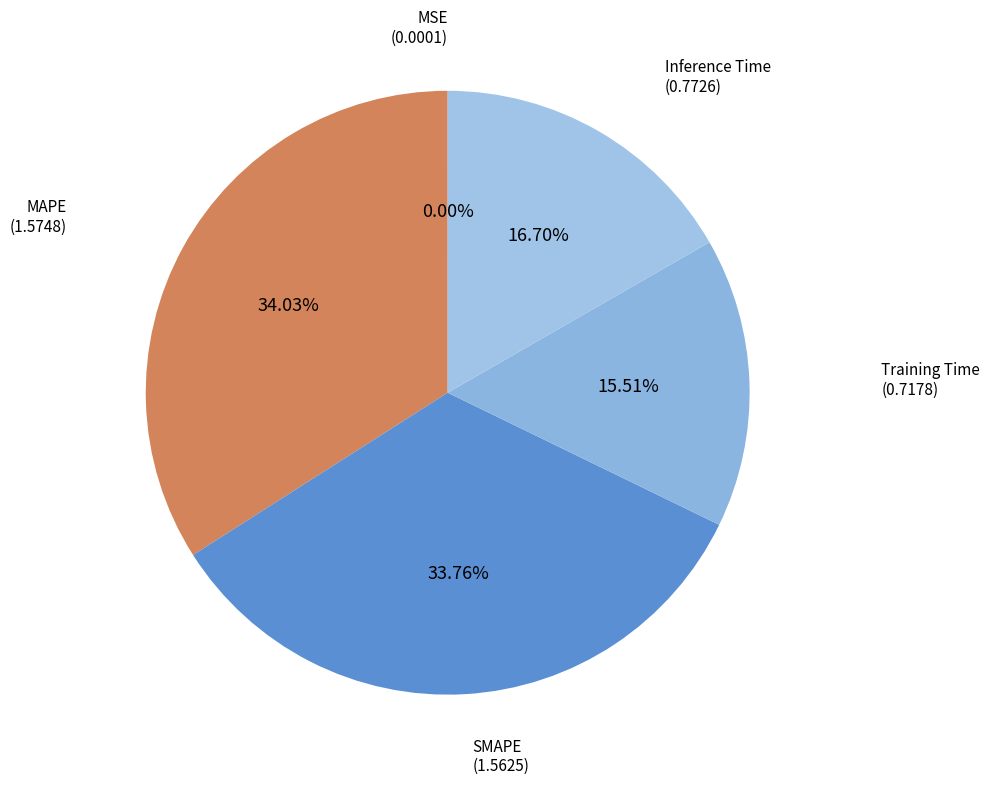

To the nearest percent, what is the difference between the largest and smallest slice percentages?

34%